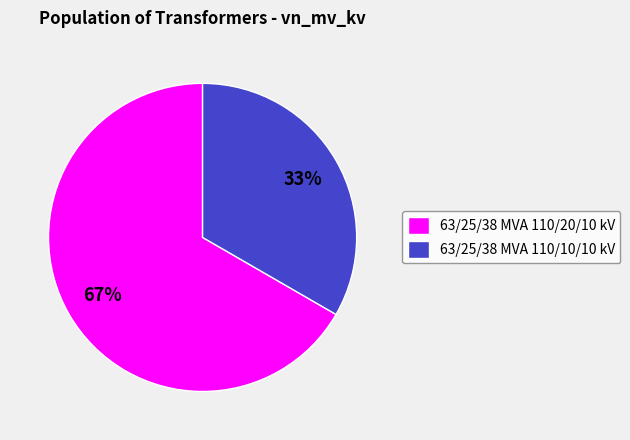

Is there any slice that represents more than half of the pie?

Yes